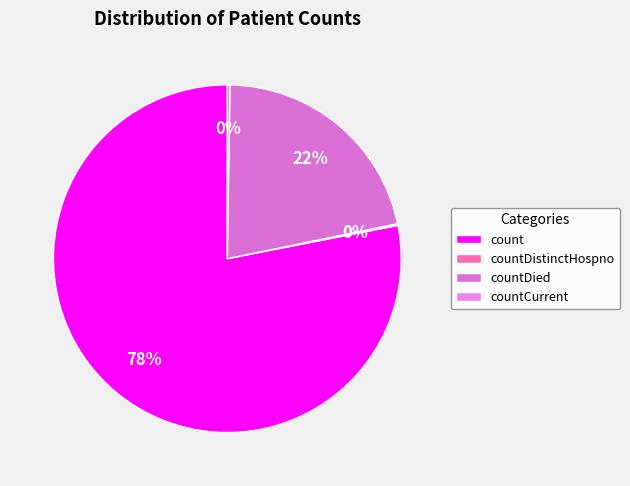

To the nearest percent, what is the difference between the largest and smallest slice percentages?

78%